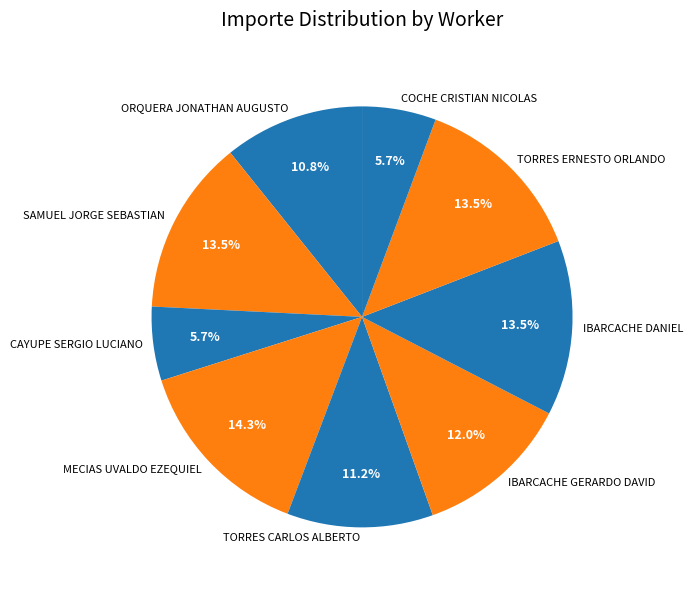

Is the sum of ORQUERA JONATHAN AUGUSTO and TORRES ERNESTO ORLANDO greater than half?

No